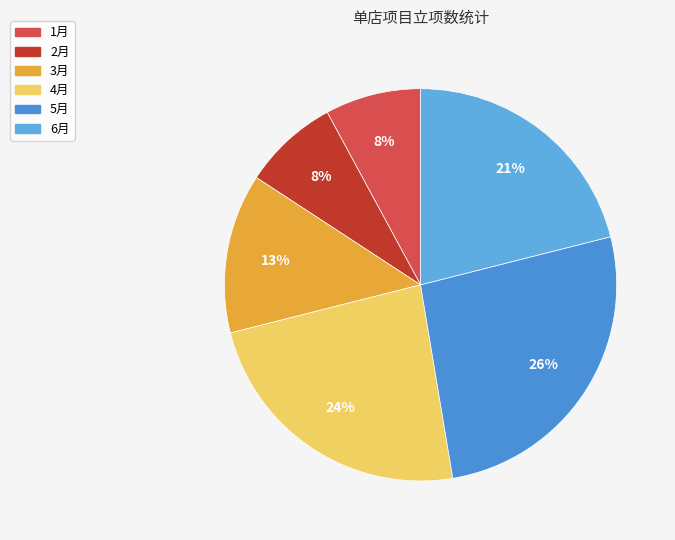

Which slice is the largest?

5月